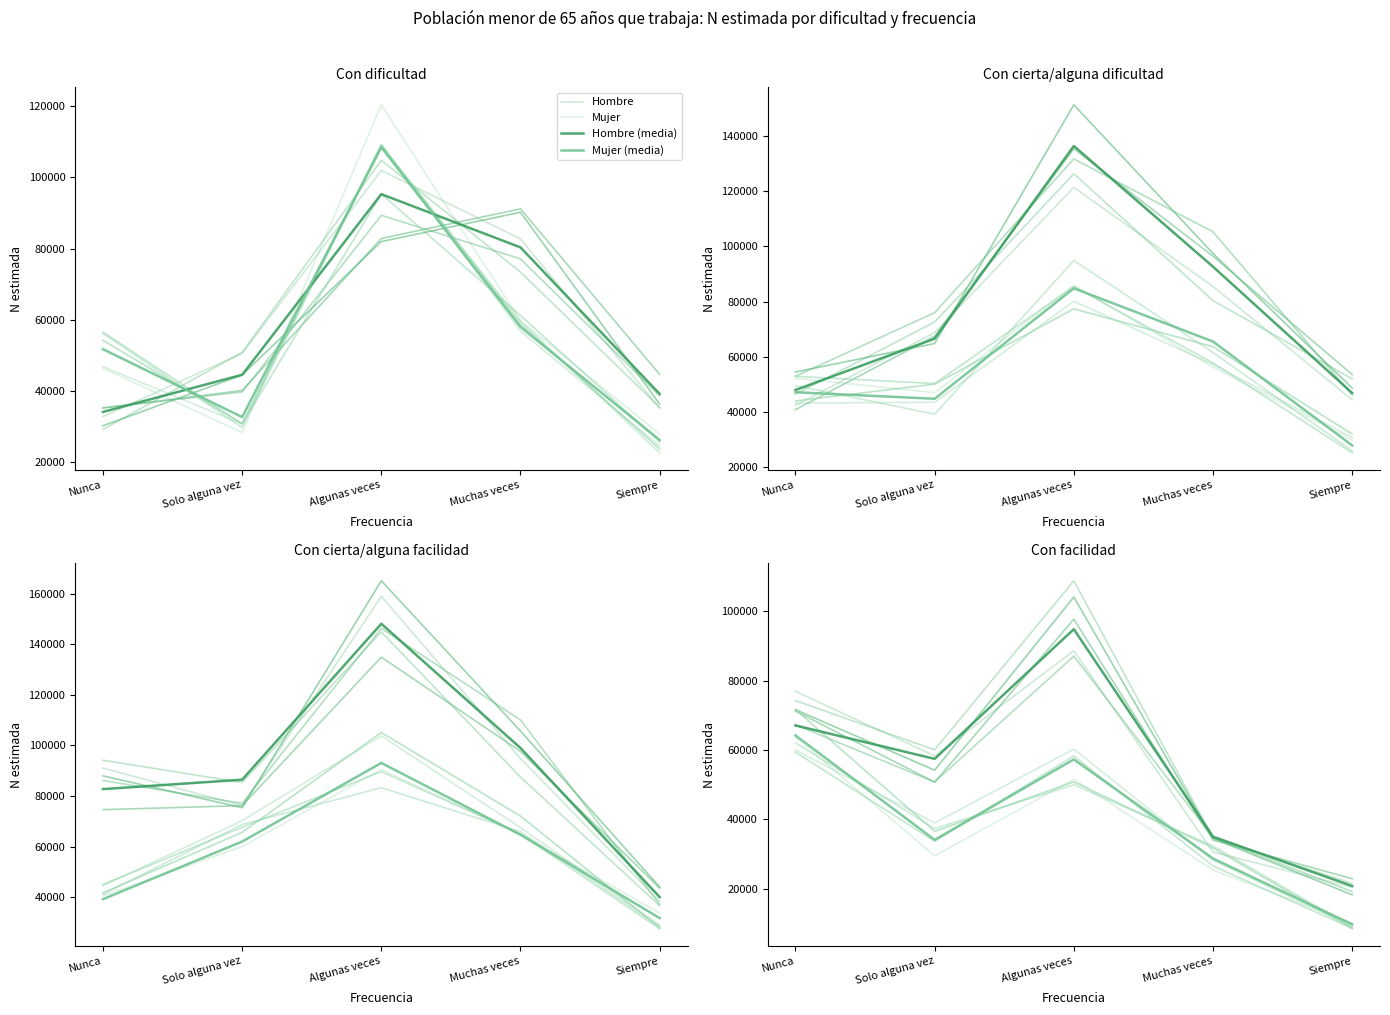

What is the smallest value displayed?

9745.0